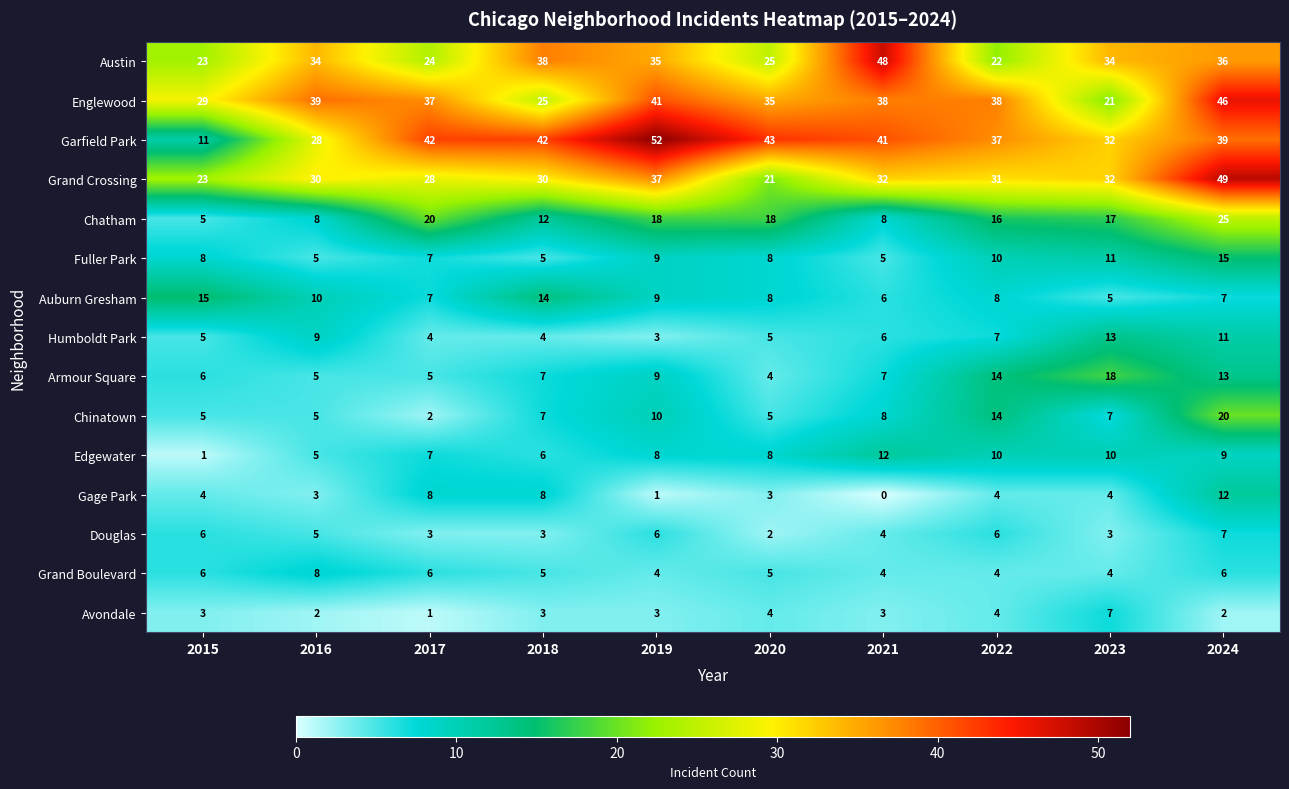

At which category is the sum across all series the highest?

2024